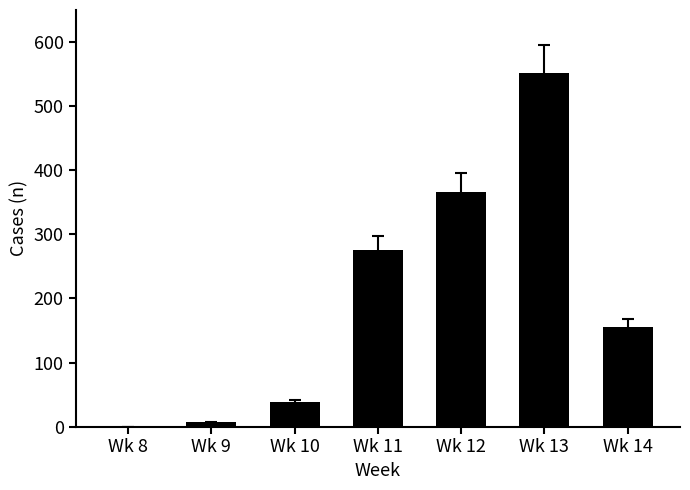

True or false: the data shows 155 at Wk 14.

True